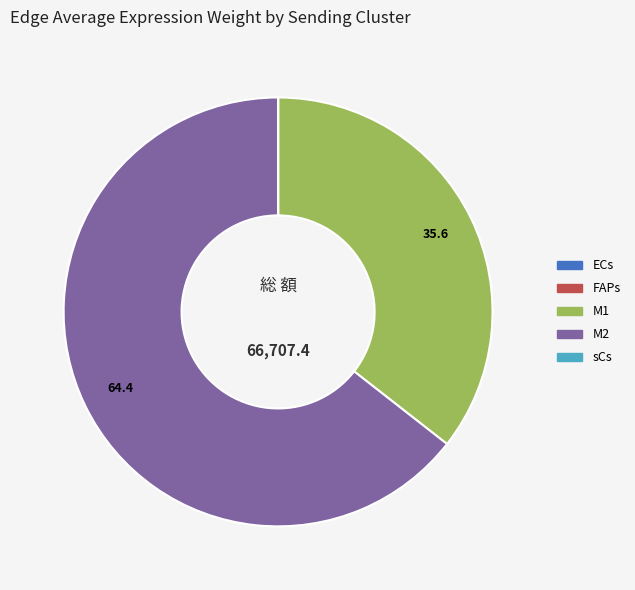

Which slice is the largest?

M2